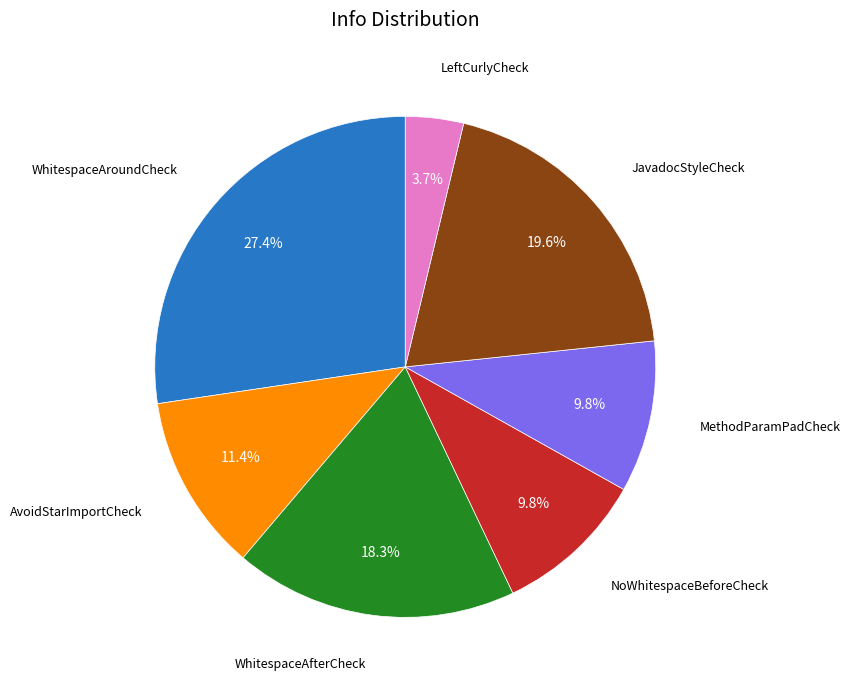

To the nearest percent, what is the average slice percentage?

14%